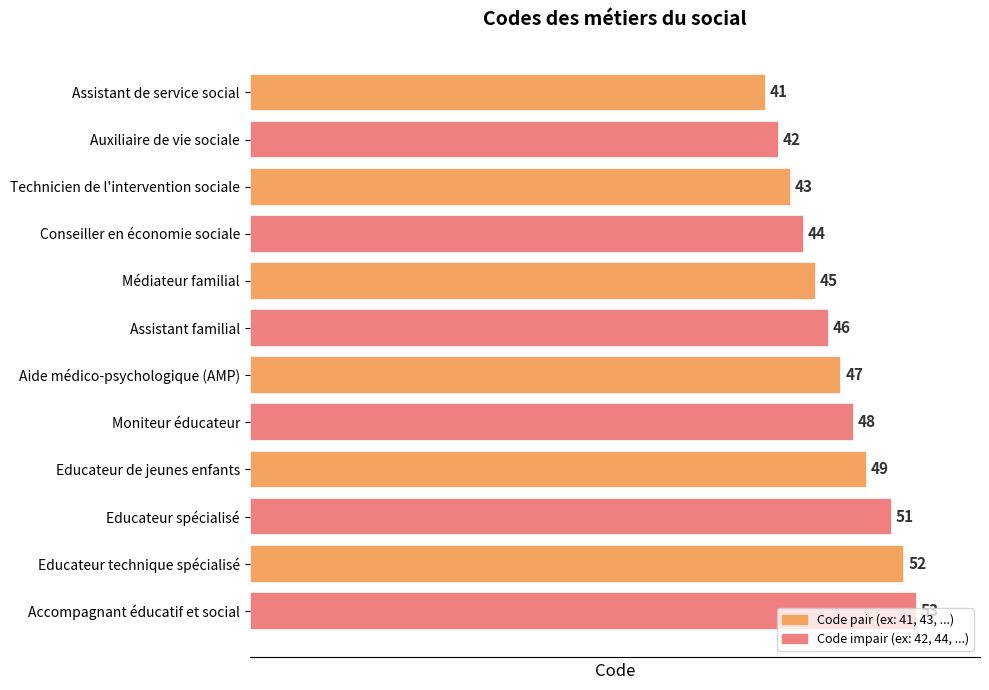

Which label corresponds to the largest value in the chart?

Accompagnant éducatif et social